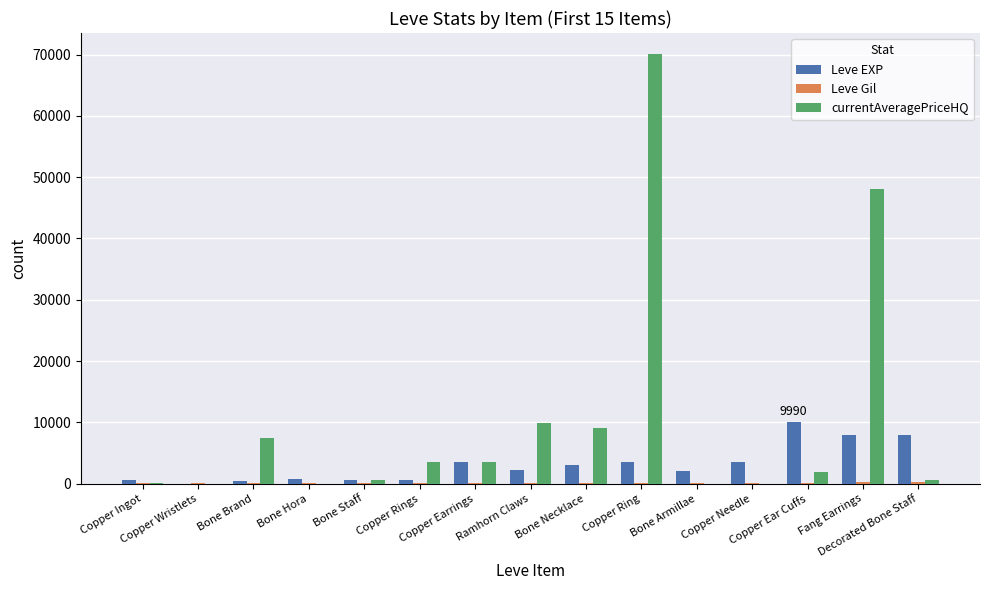

Which series has the widest spread of values?

currentAveragePriceHQ